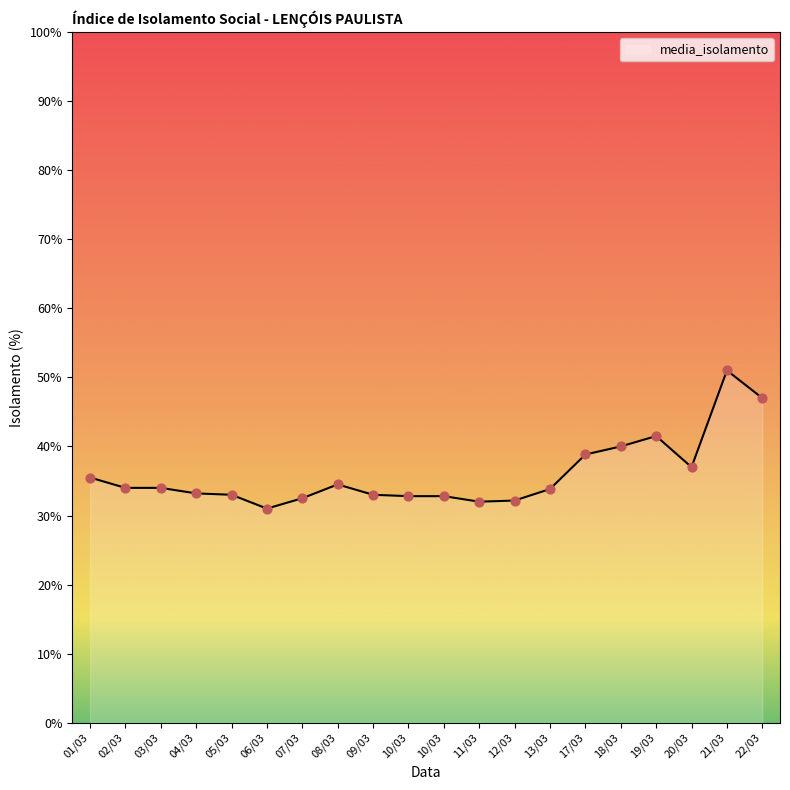

How many lines are shown in the chart?

1